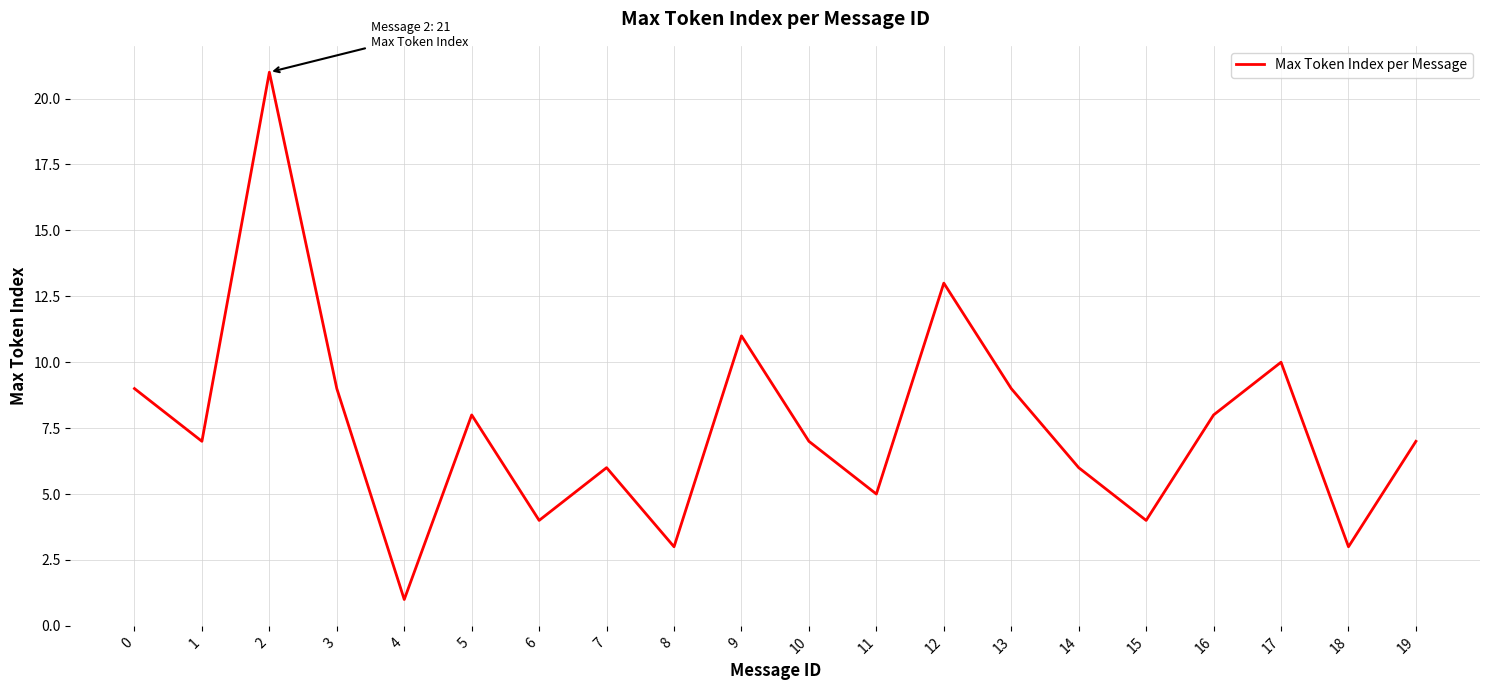

True or false: there are more than 0 points higher than both neighbors.

True